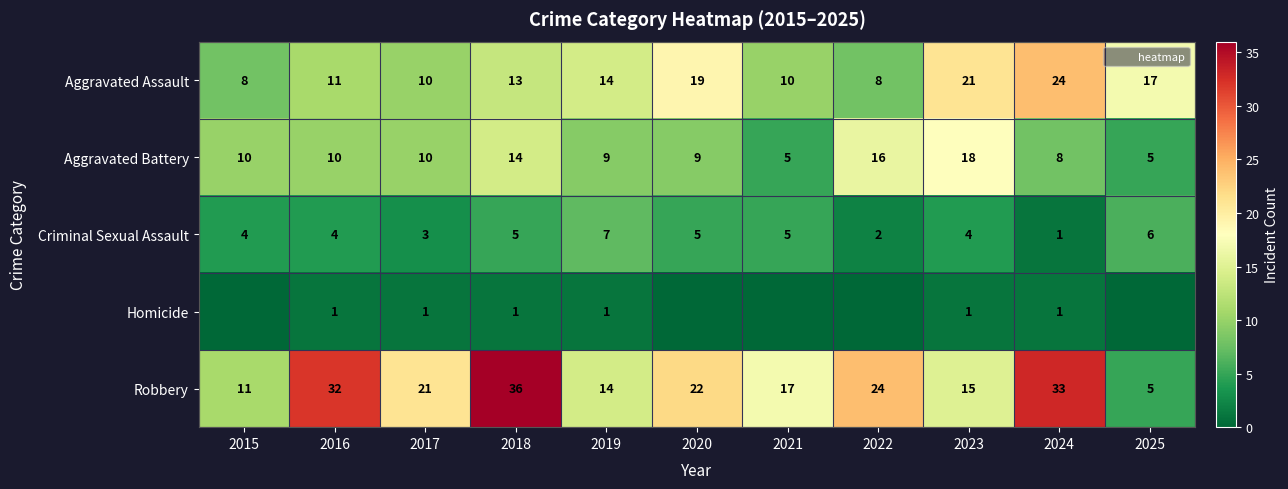

At 2016, list the series in order from largest to smallest.

Robbery, Aggravated Assault, Aggravated Battery, Criminal Sexual Assault, Homicide